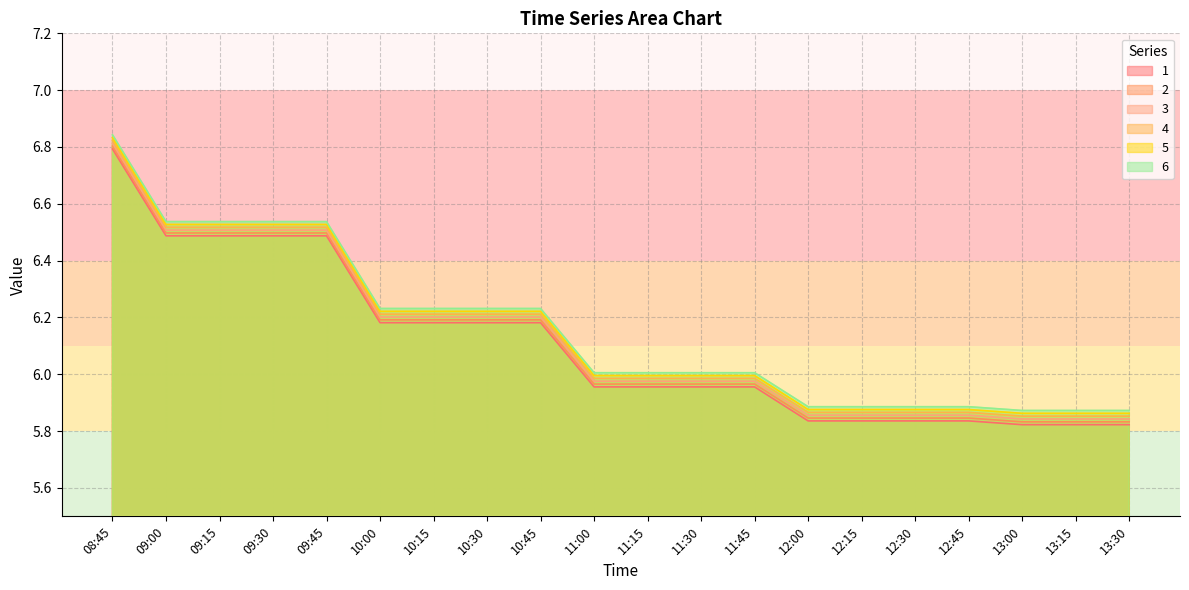

What is the value of the 6 point at the 2nd from the left?

6.5